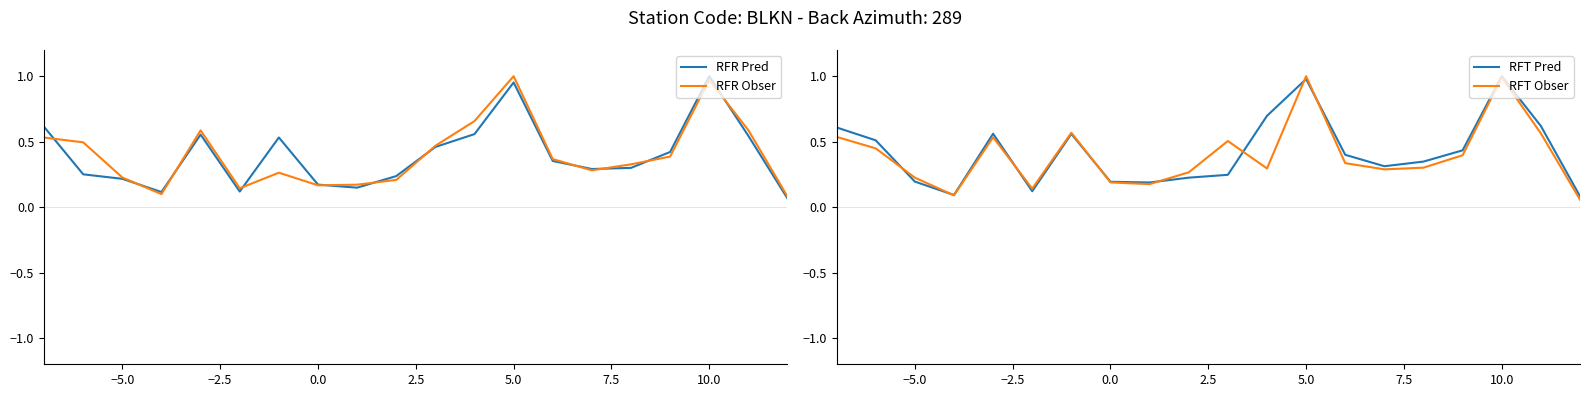

True or false: RFT Obser has a value of 1.0 at 5.0.

True